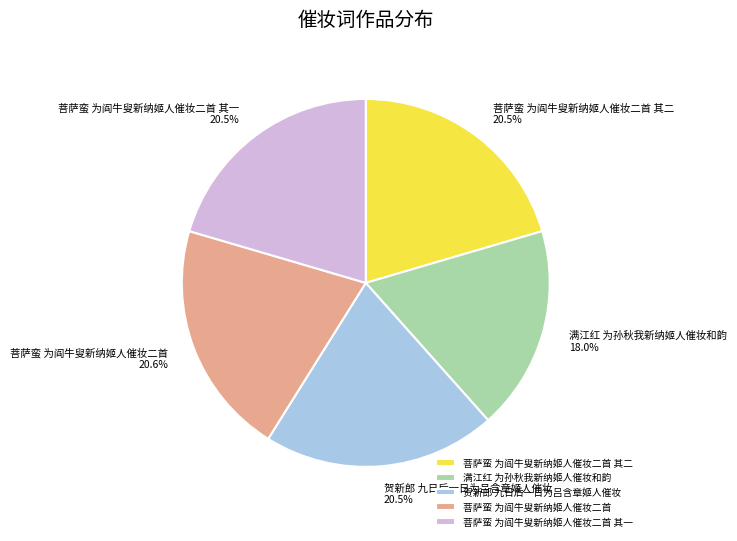

Does 贺新郎 九日后一日为吕含章姬人催妆 represent more than half of the total?

No